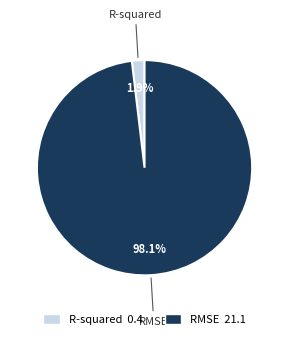

To the nearest percent, what is the difference between the largest and smallest slice percentages?

96%